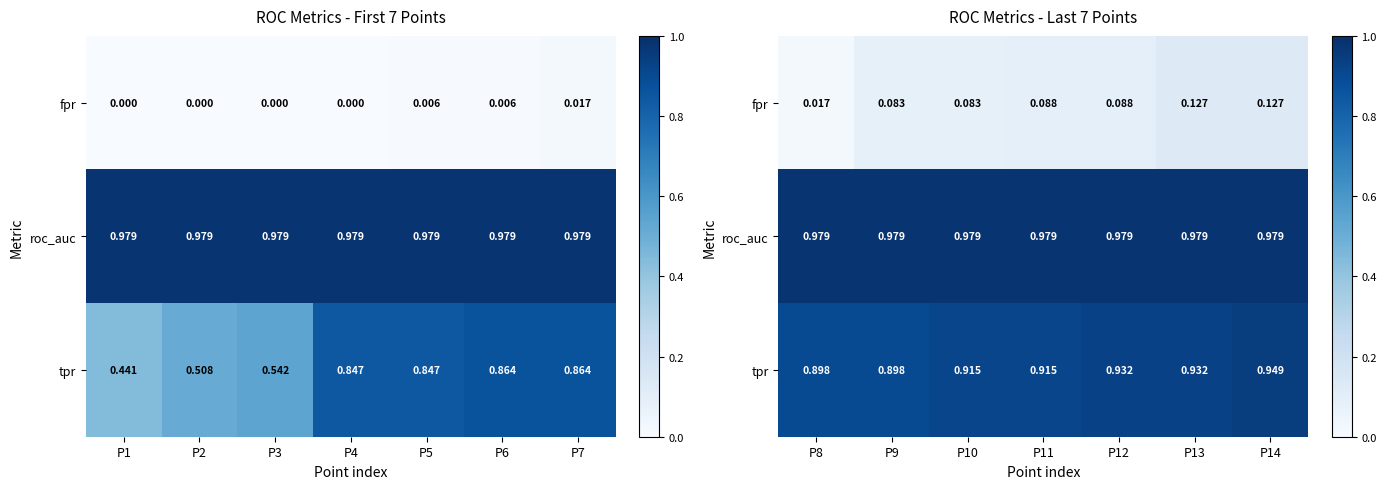

How many series are shown in this chart?

3